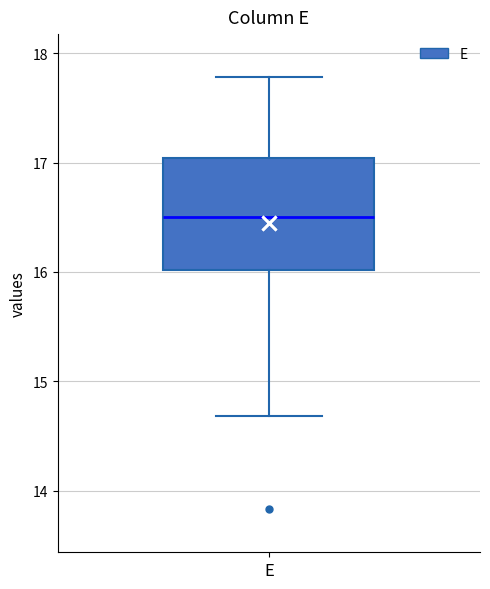

Transcribe this box plot: give where the median line is, the range the box spans, and where the two whiskers end, as read against the y-axis. The values are not printed on the chart, so give them approximately, as read against the axis.

median 16.5, box 16.0 to 17.0, whiskers 14.7 to 17.8